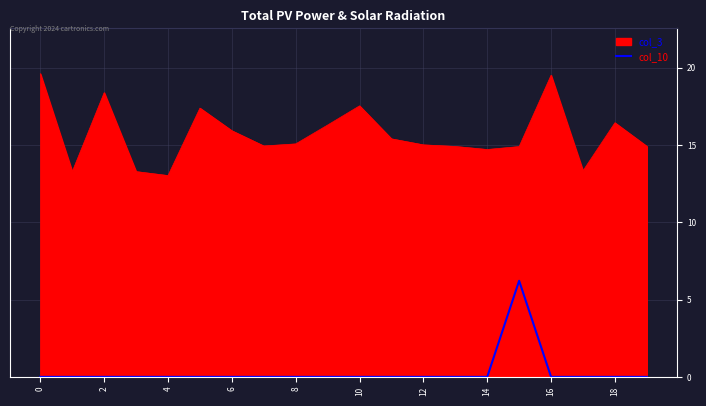

Rank the series by their maximum value, from lowest to highest.

col_10, col_3